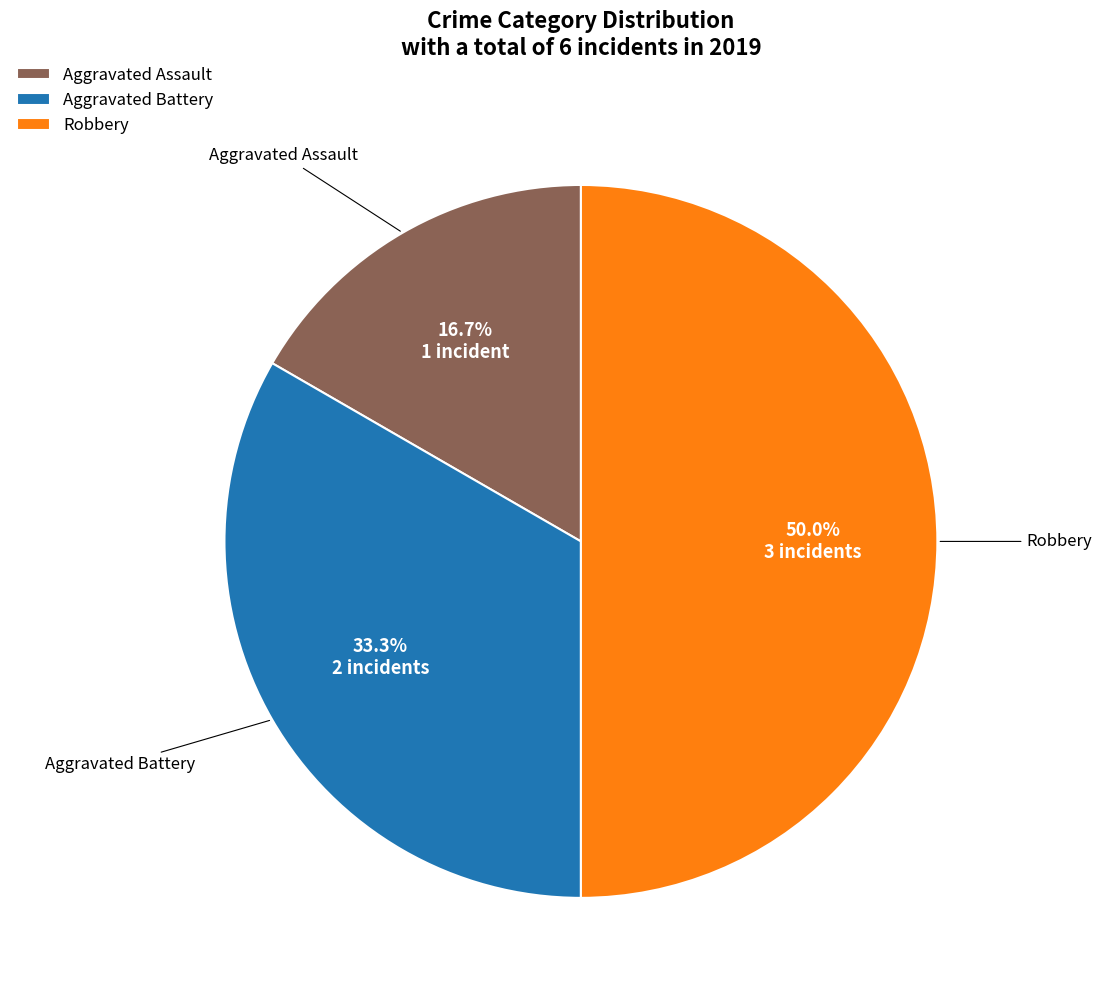

Count the number of slices in the pie.

3